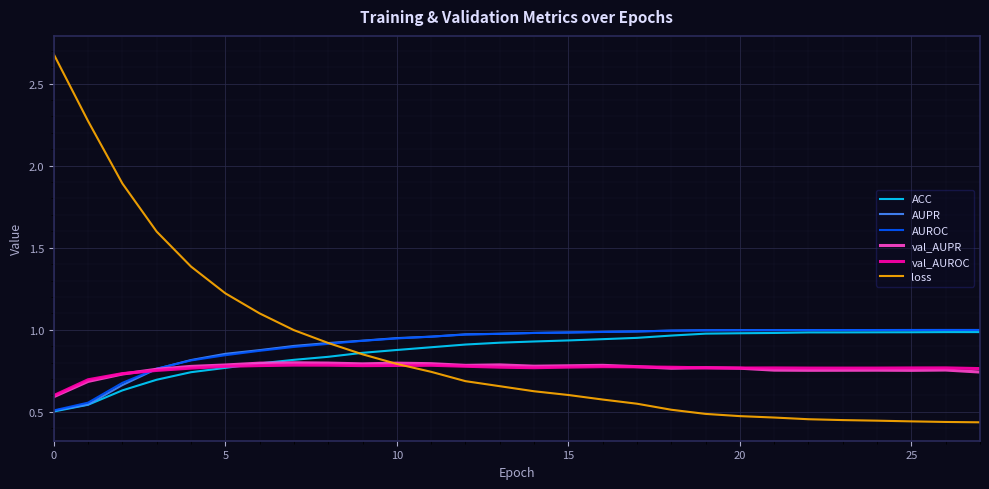

Which series has the largest range (max minus min)?

loss